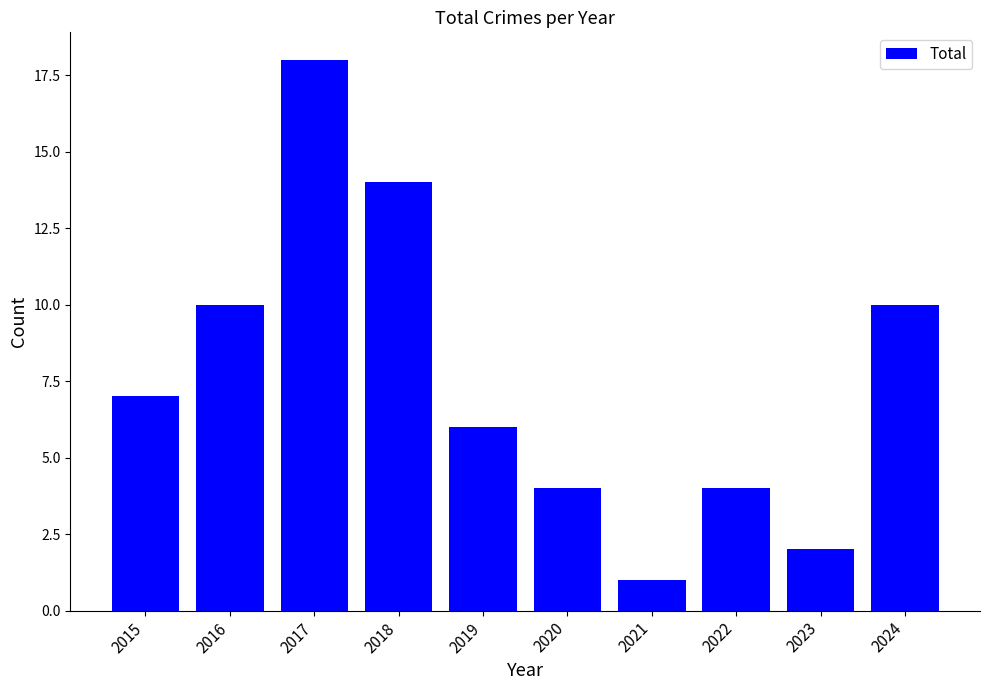

Which category has the lowest value across all series?

2021